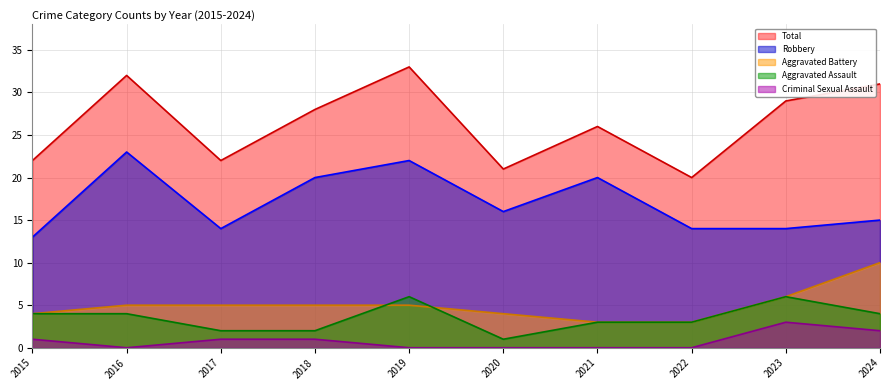

Rank the series at 2019 from highest to lowest value.

Total, Robbery, Aggravated Assault, Aggravated Battery, Criminal Sexual Assault